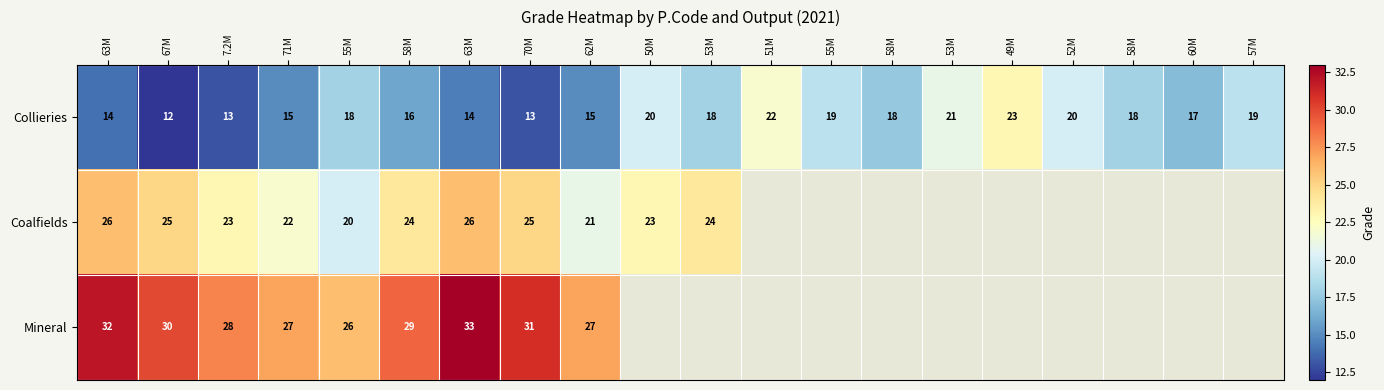

How many data points does each series have?

20